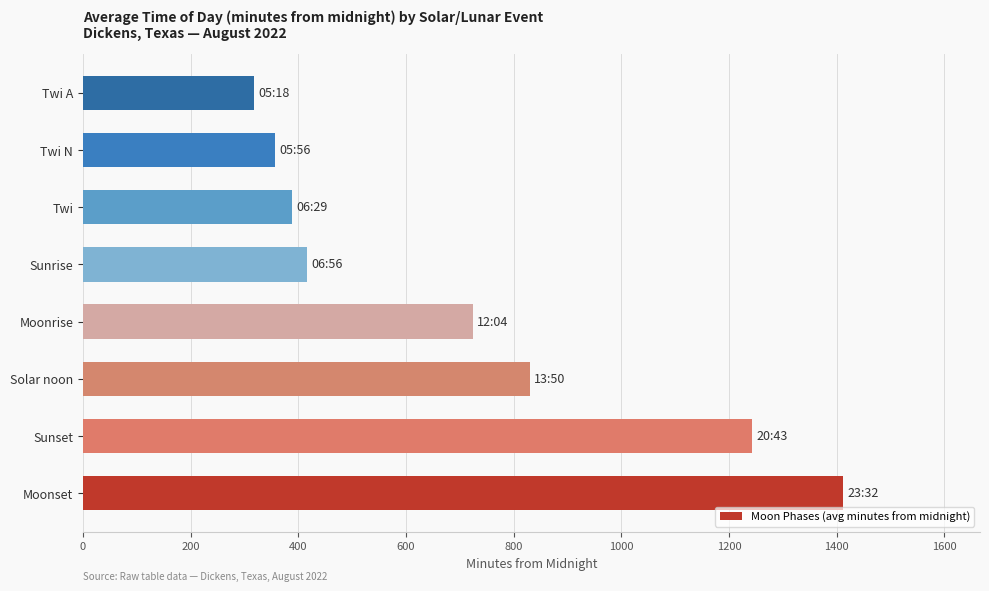

What is the greatest value displayed?

1412